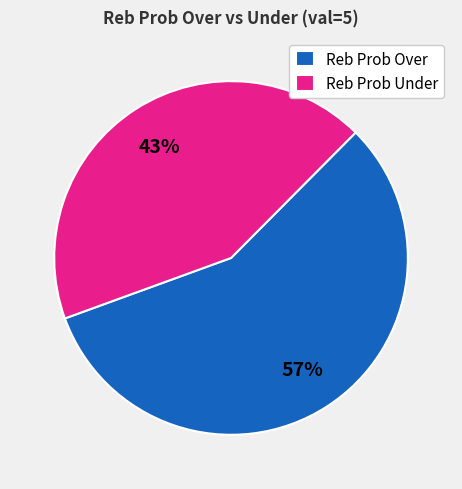

Is the sum of Reb Prob Under and Reb Prob Over greater than half?

Yes